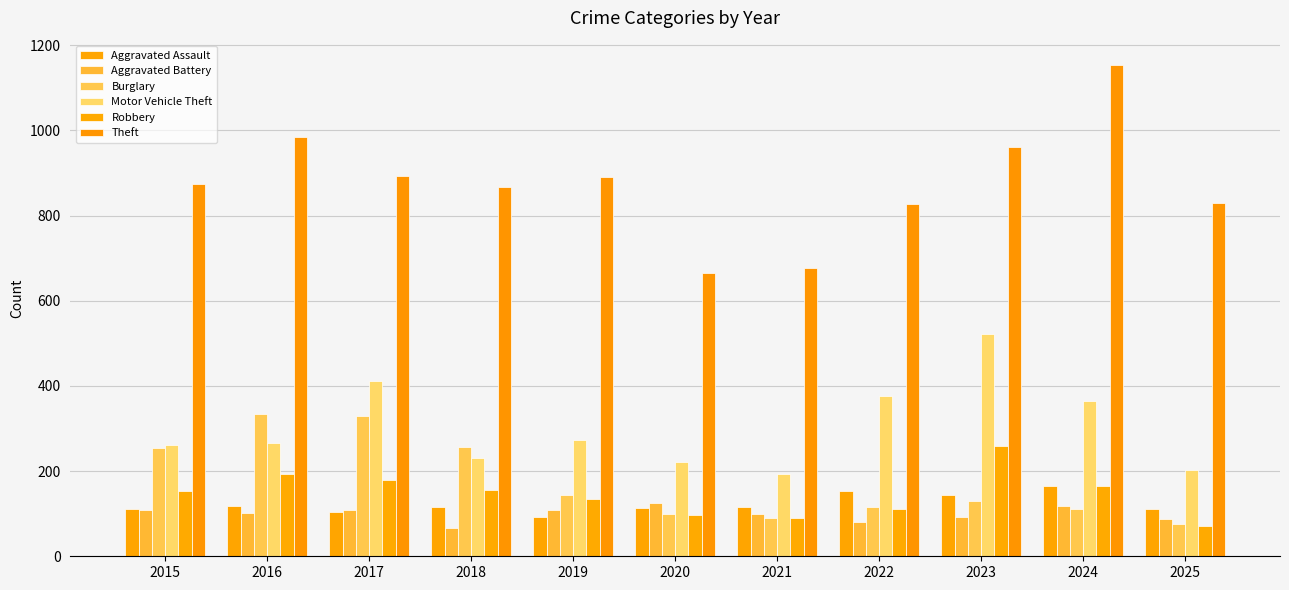

The value of Aggravated Assault at 2021 is 204. True or false?

False